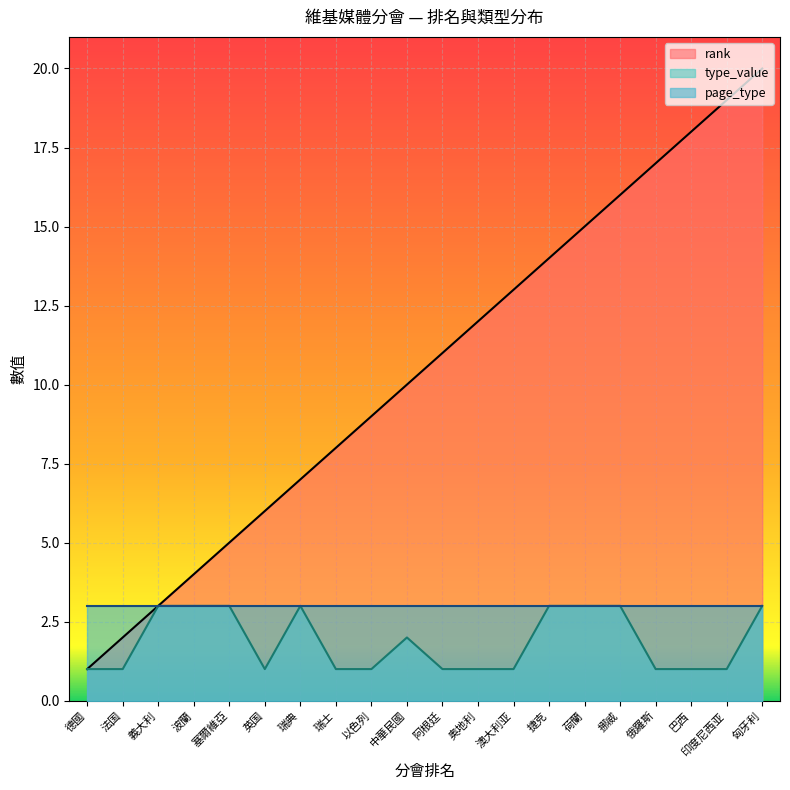

True or false: rank and type_value intersect in this chart.

False